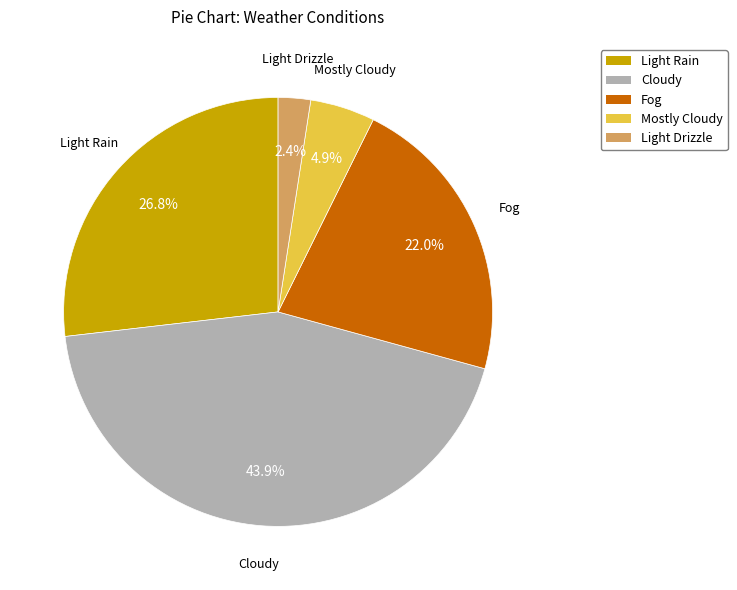

How many segments does this pie chart have?

5